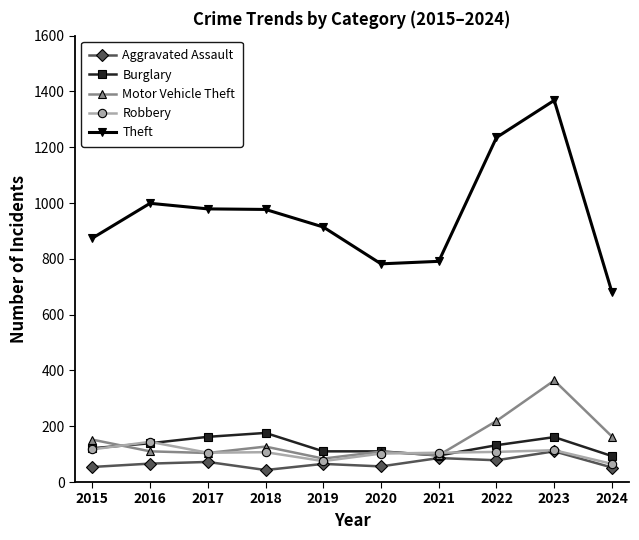

Where is the first local maximum for Motor Vehicle Theft?

2018